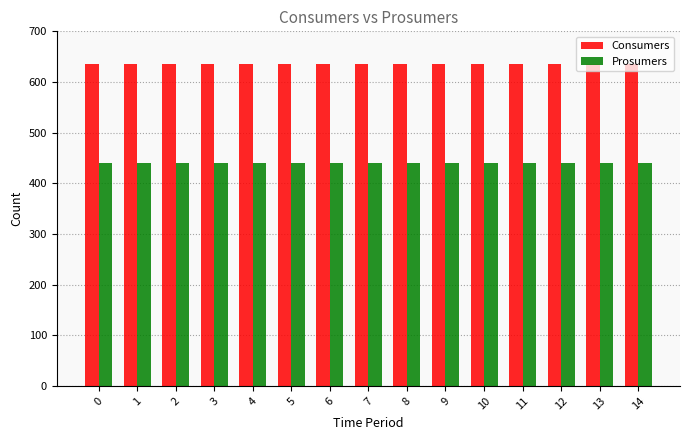

Reading left to right, list all the values displayed in this chart.

Consumers: 0=635	1=635	2=635	3=635	4=635	5=635	6=635	7=635	8=635	9=635	10=635	11=635	12=635	13=635	14=635
Prosumers: 0=440	1=440	2=440	3=440	4=440	5=440	6=440	7=440	8=440	9=440	10=440	11=440	12=440	13=440	14=440